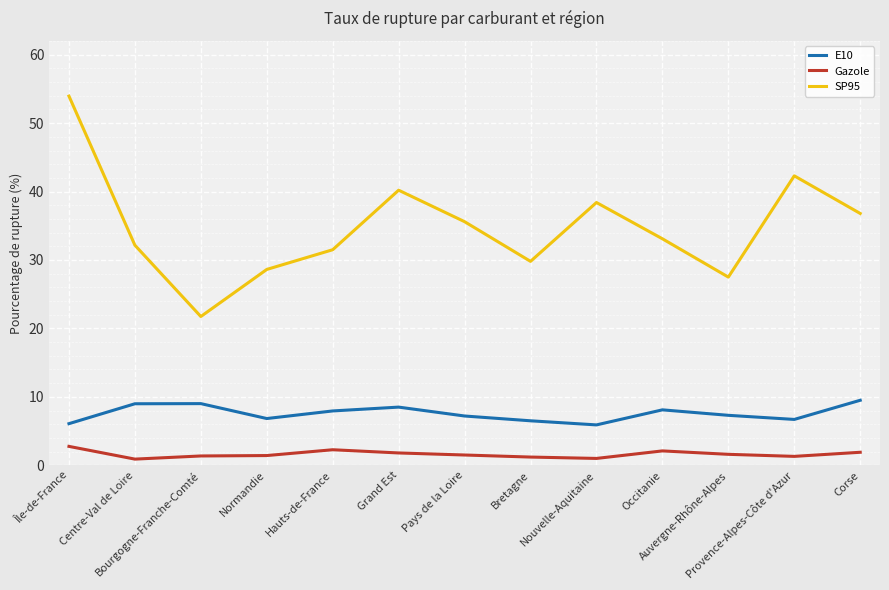

In E10, how many points are lower than both neighbors (excluding endpoints)?

3